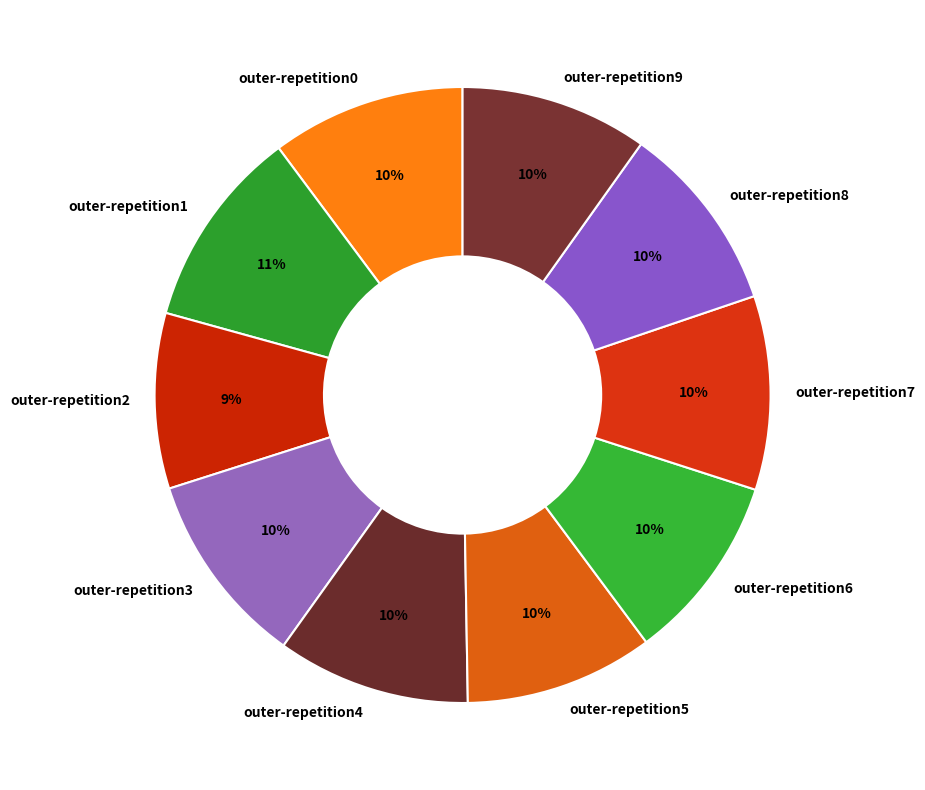

Count the number of slices in the pie.

10